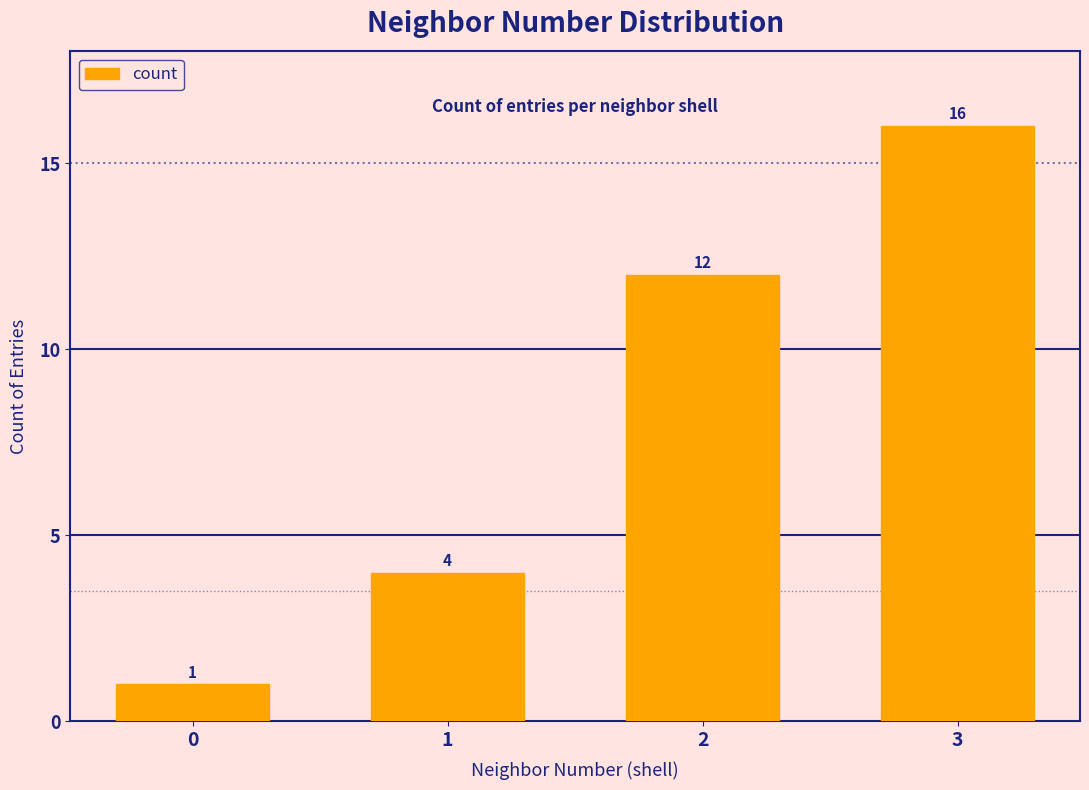

What is the value of the 1st bar from the left?

1